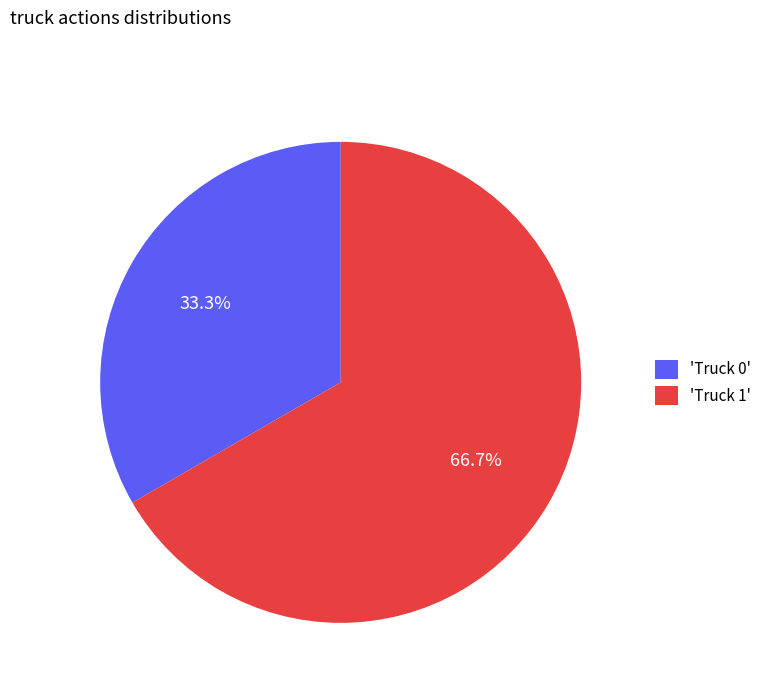

Rank the categories by value from highest to lowest.

'Truck 1', 'Truck 0'